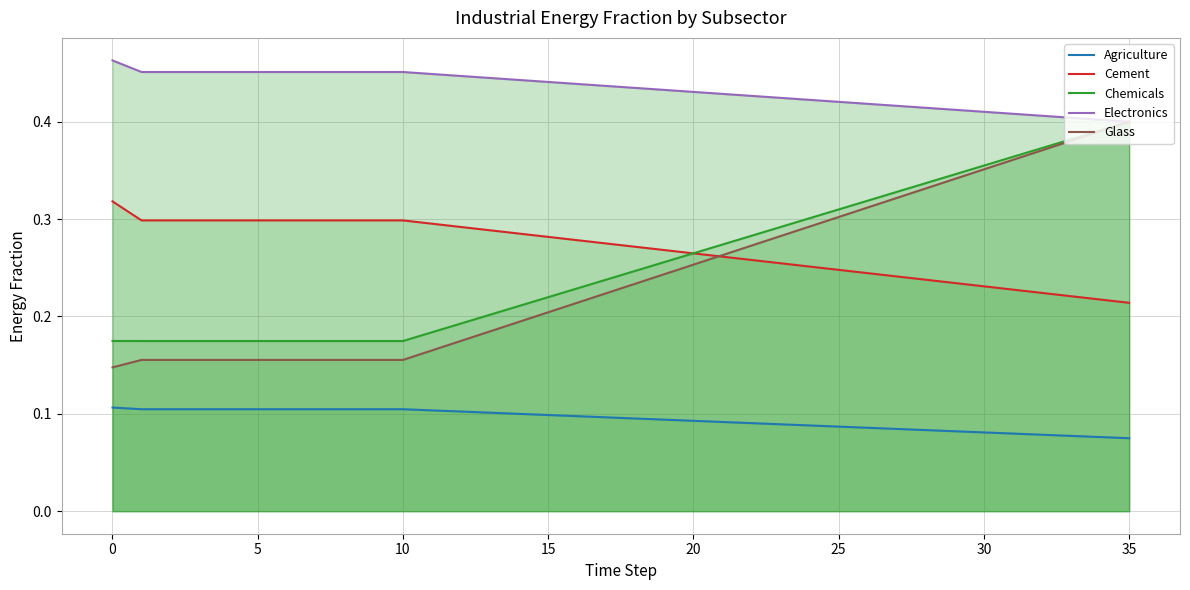

Count the Agriculture values in the range 0 to 1.

36